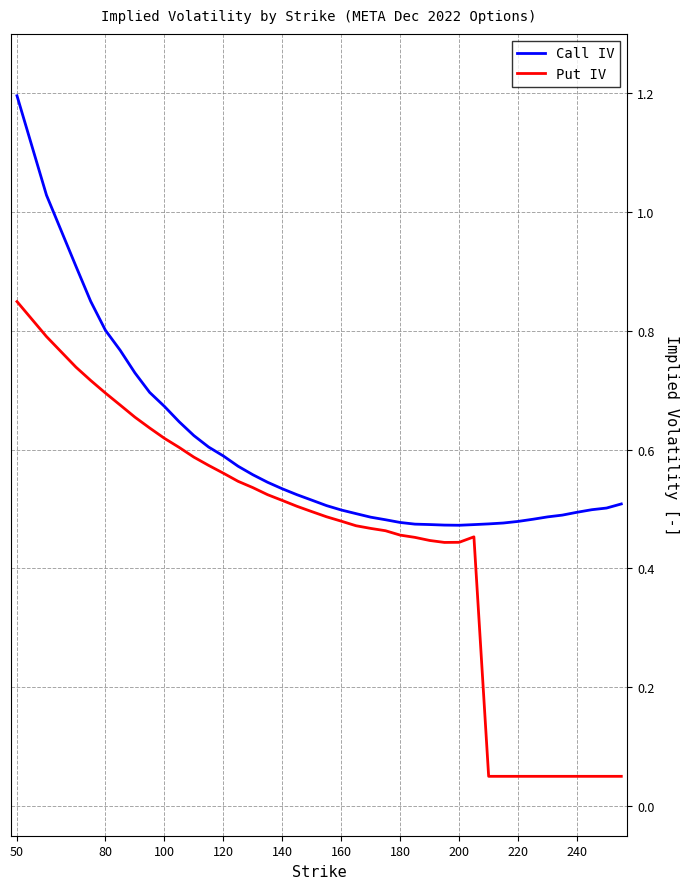

What is the greatest value displayed?

1.2